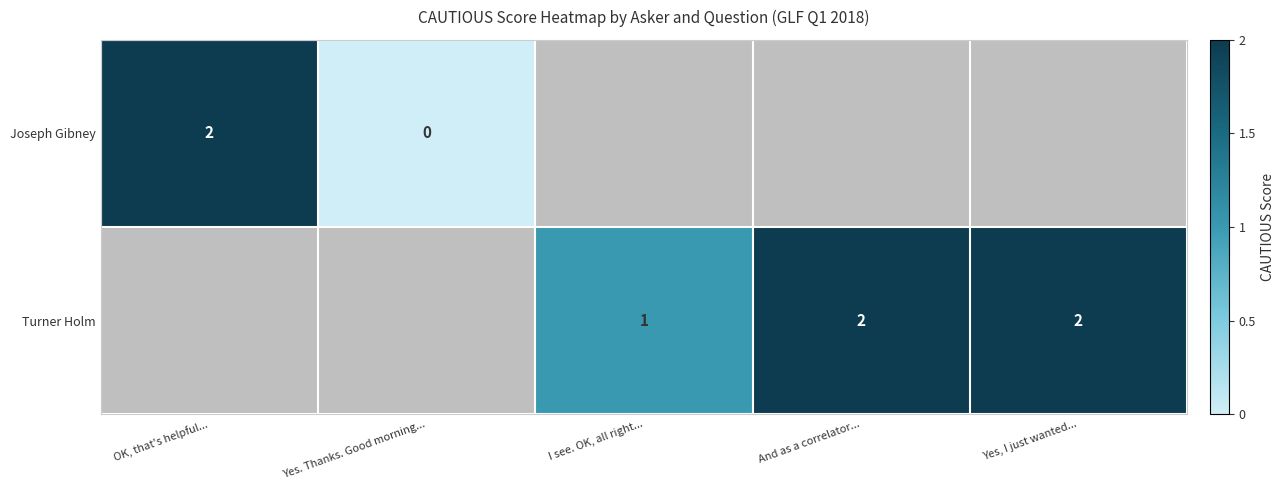

The value of Turner Holm at And as a correlator... is 1. True or false?

False